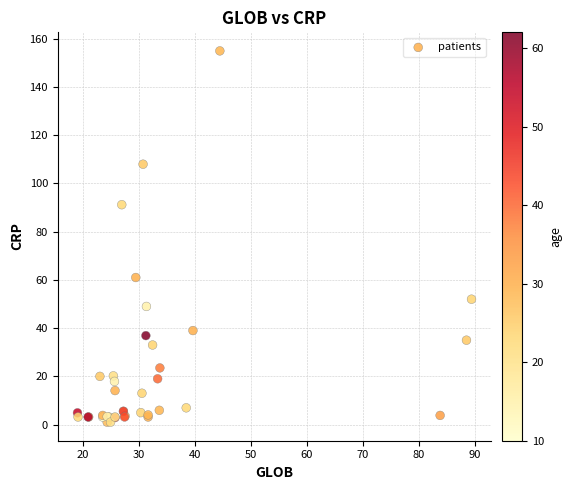

What Y value in the scatter plot is closest to 78?

91.2